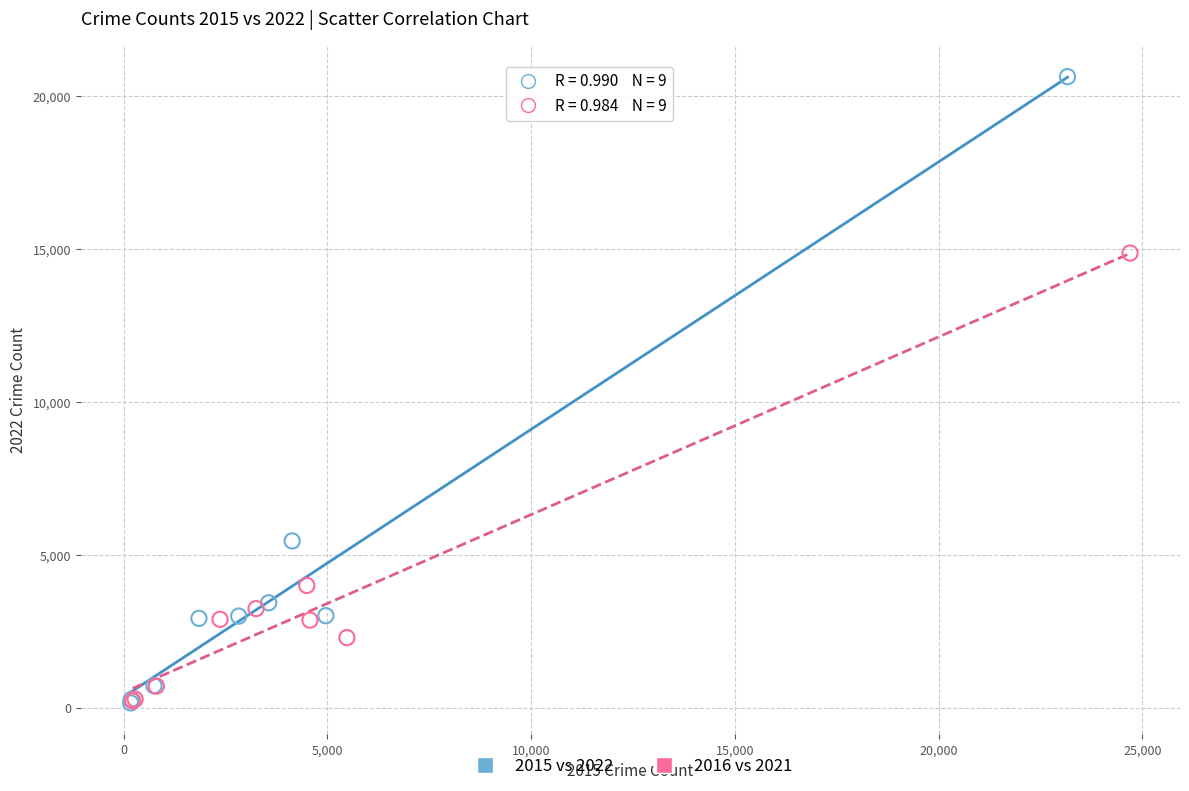

Which series has the largest Y range (max minus min)?

2015 vs 2022